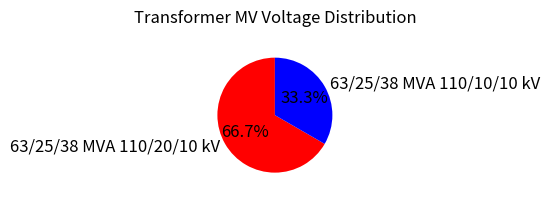

To the nearest percent, what portion does 63/25/38 MVA 110/10/10 kV represent?

33%